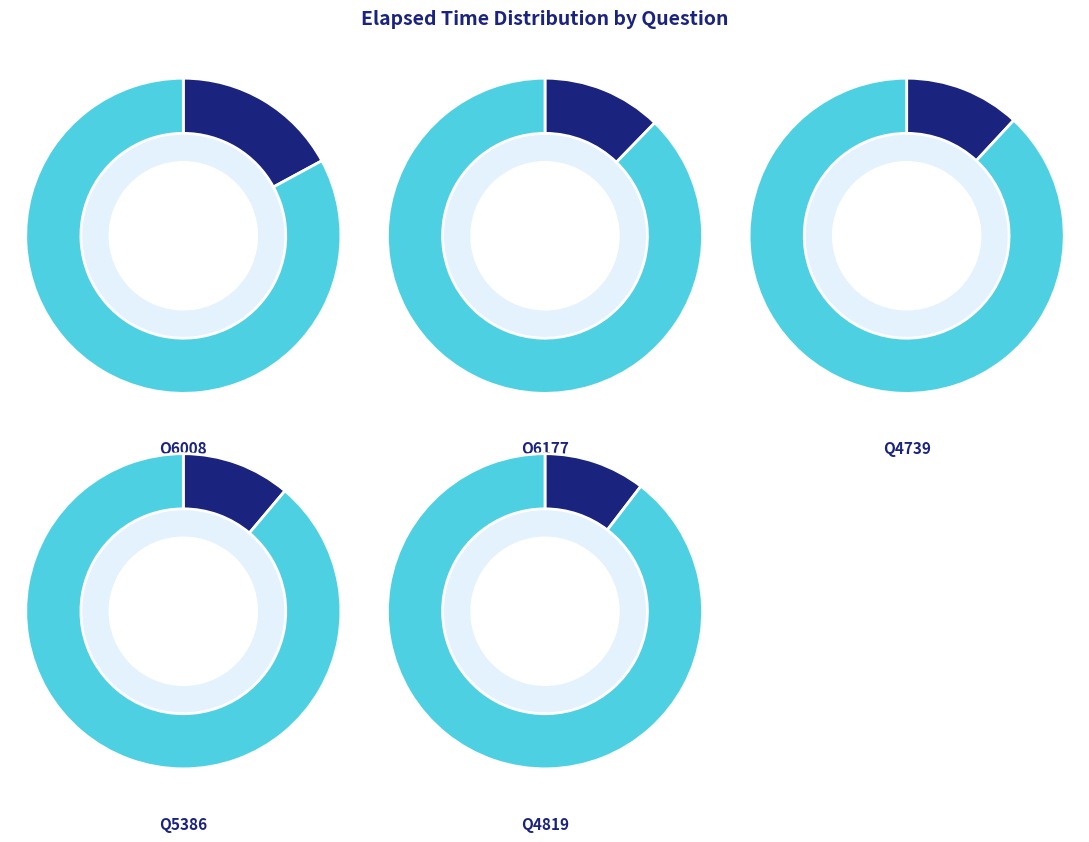

True or false: q5347 accounts for 23% of the total.

False